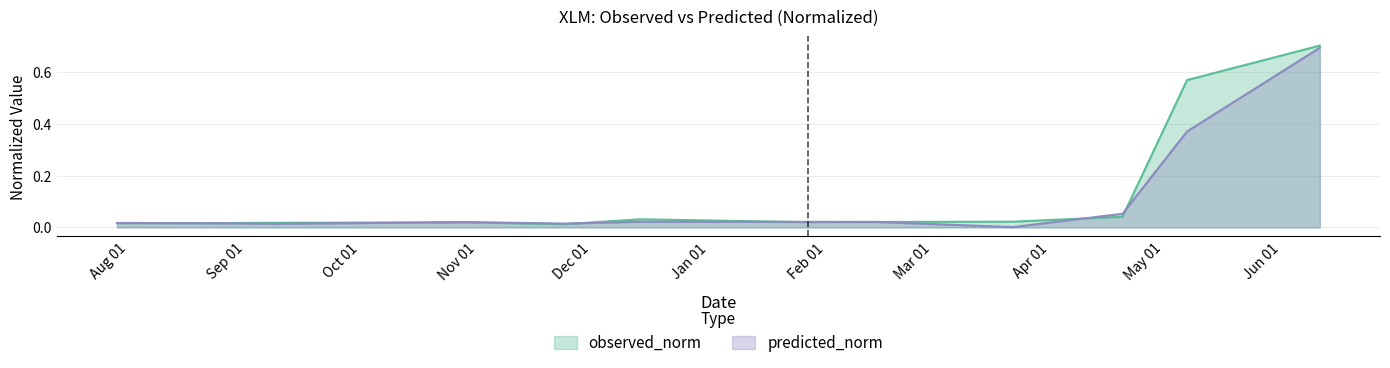

What position from the left is 2017-04-20?

10